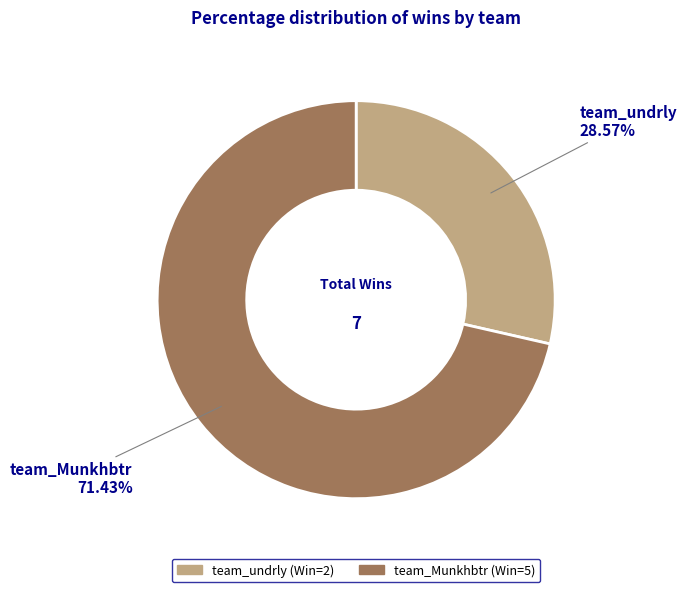

Which has a higher value, team_undrly or team_Munkhbtr?

team_Munkhbtr